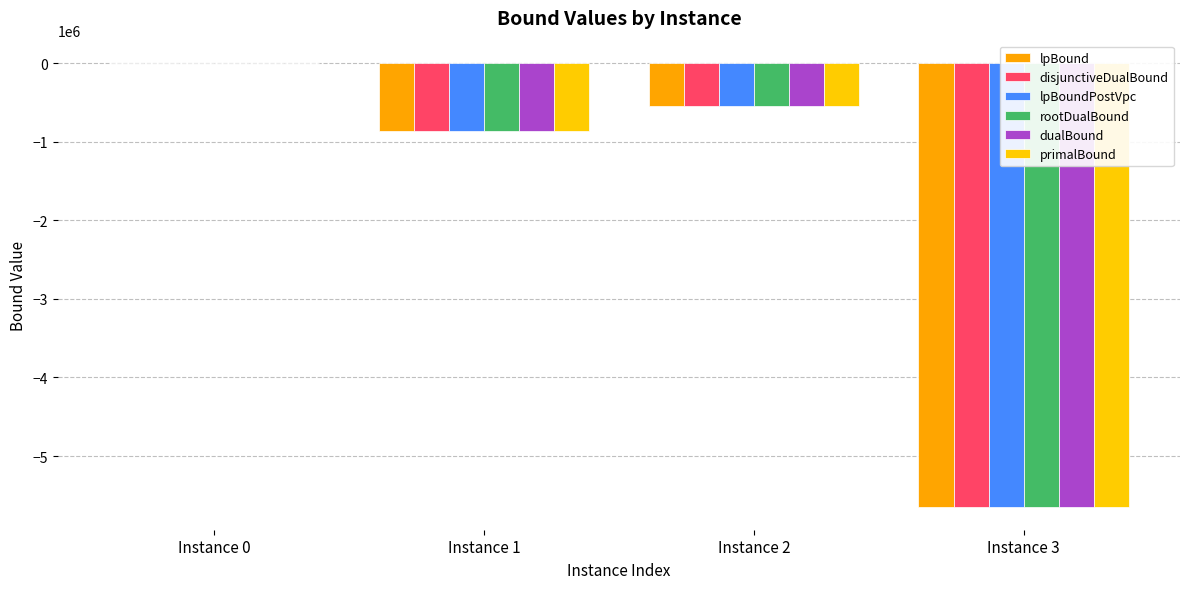

Which series has the largest range (max minus min)?

dualBound